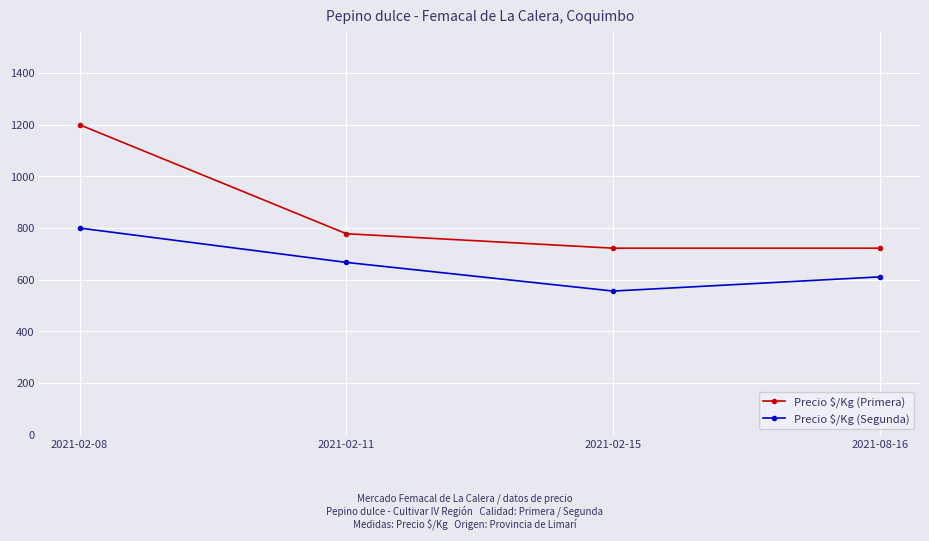

What is the value of the Precio $/Kg (Segunda) point at the 3rd from the left?

556